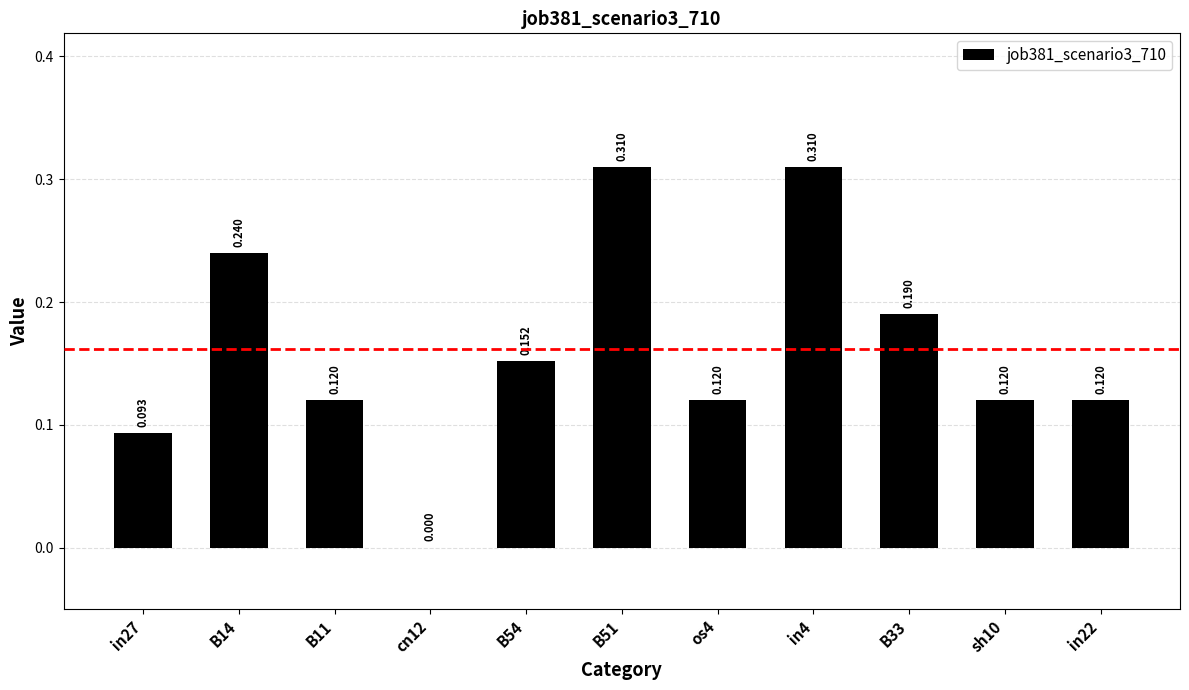

What is the difference between the maximum and minimum values?

0.3